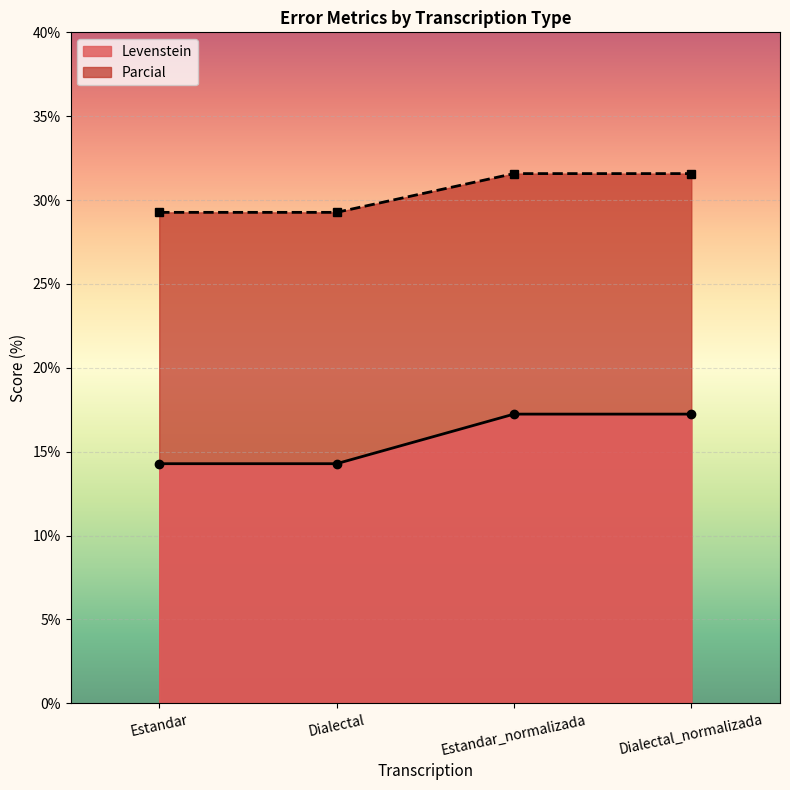

True or false: Levenstein and Parcial intersect in this chart.

False